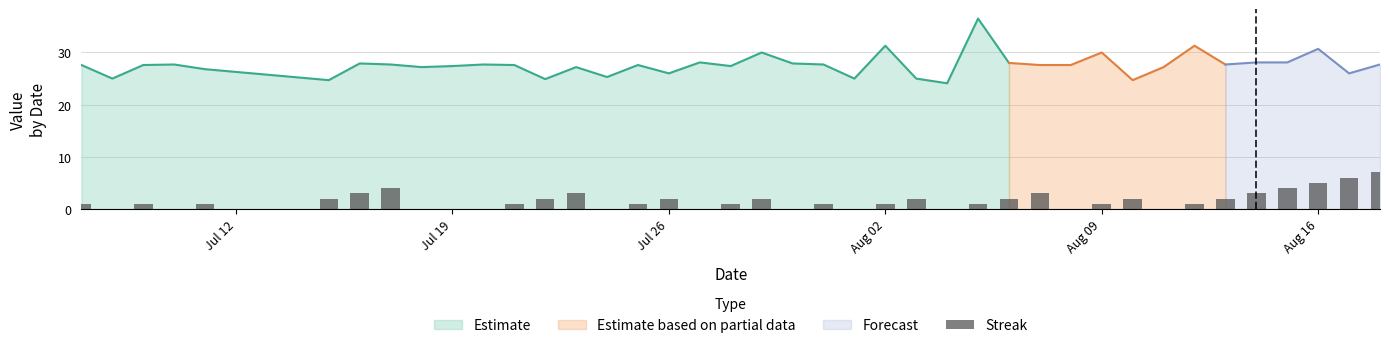

What is the difference between the maximum and minimum values?

7